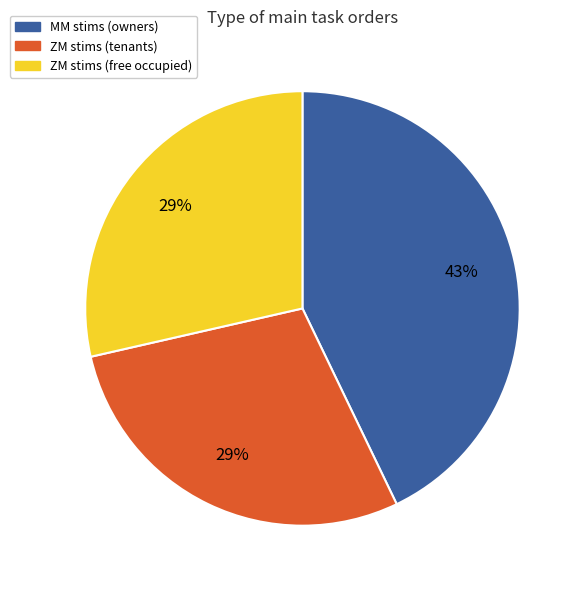

To the nearest percent, what is the difference between the largest and smallest slice percentages?

14%